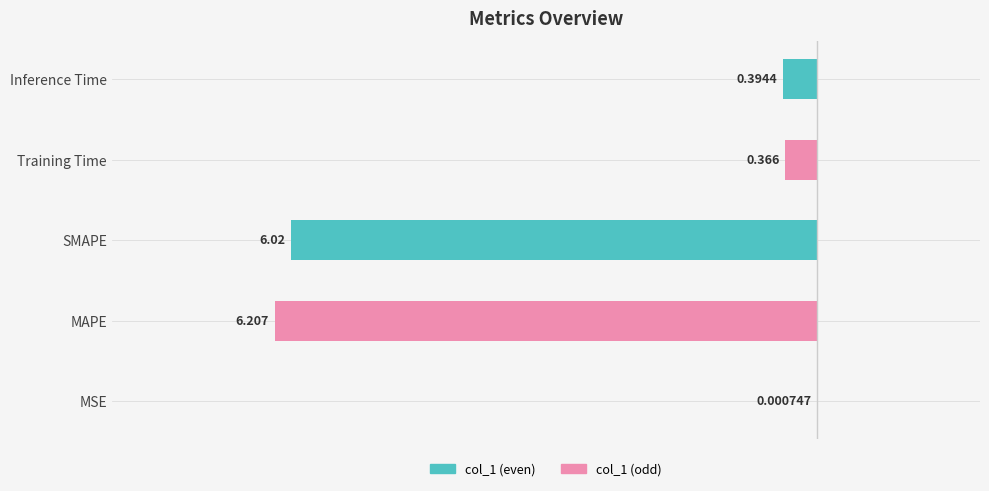

What is the maximum value shown in the chart?

6.2